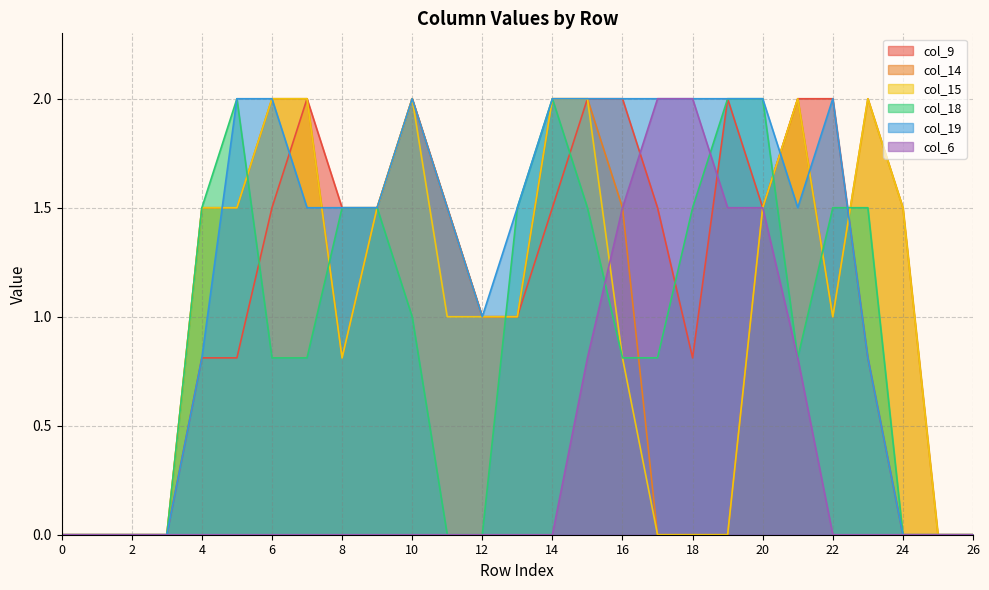

How many lines are shown in the chart?

6